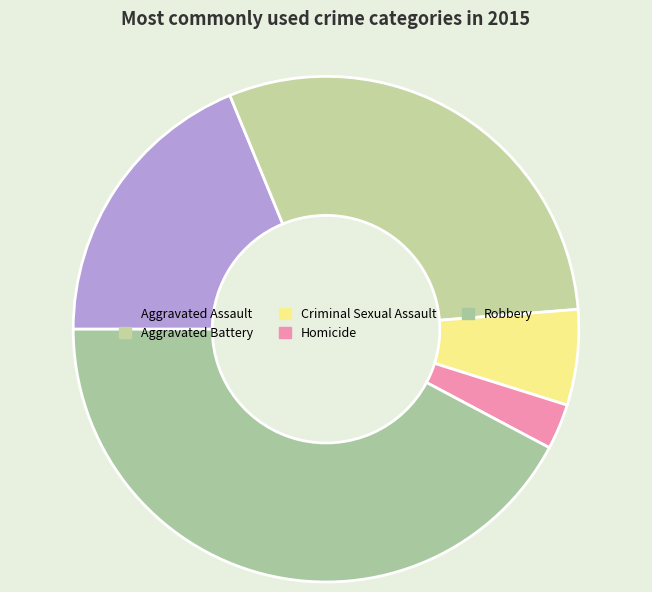

Between Aggravated Assault and Aggravated Battery, which is larger?

Aggravated Battery